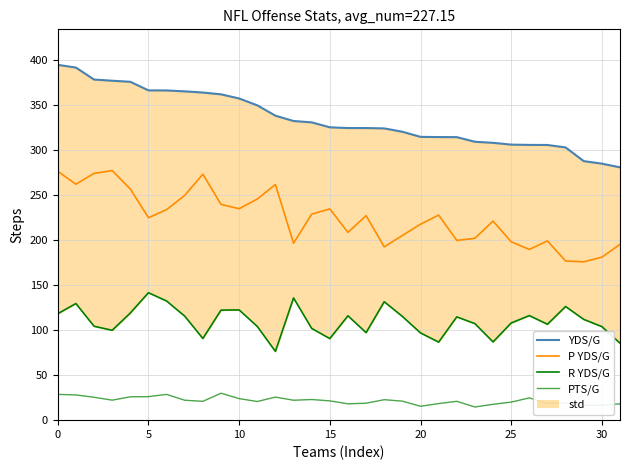

What is the average value of the YDS/G series?

334.1